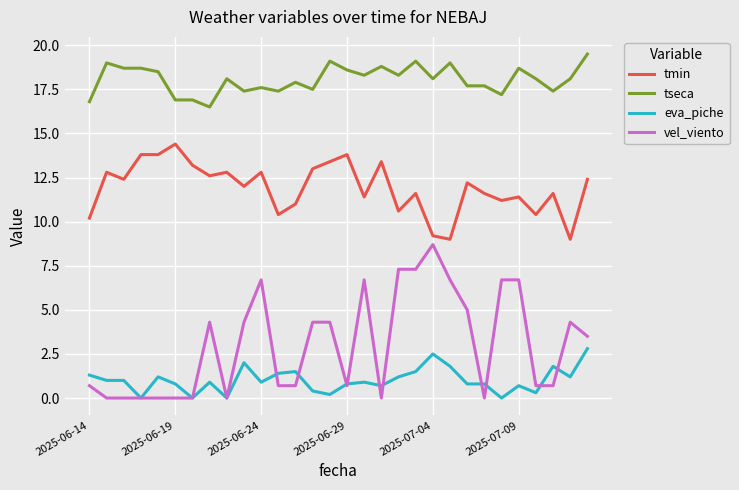

Which series has the largest total across all categories?

tseca